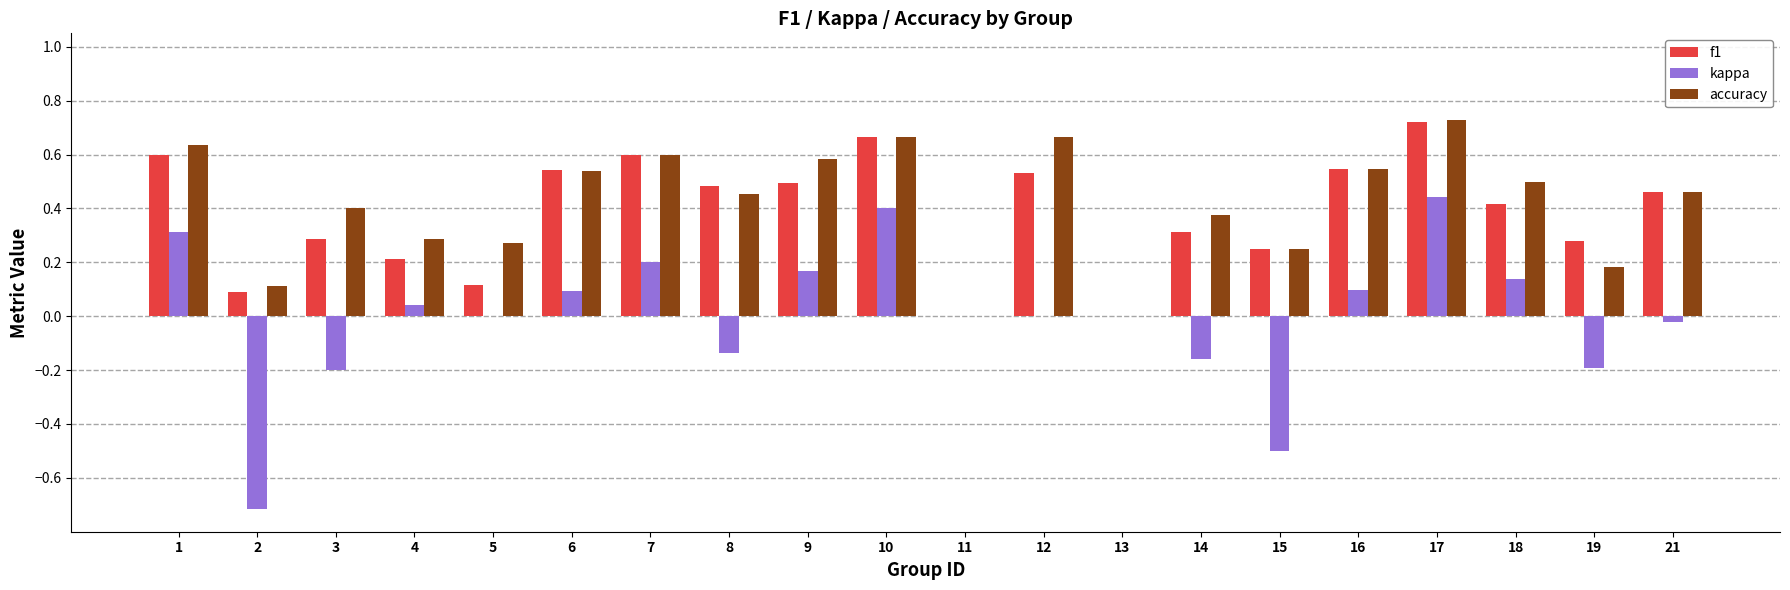

At which label does f1 reach its peak?

17